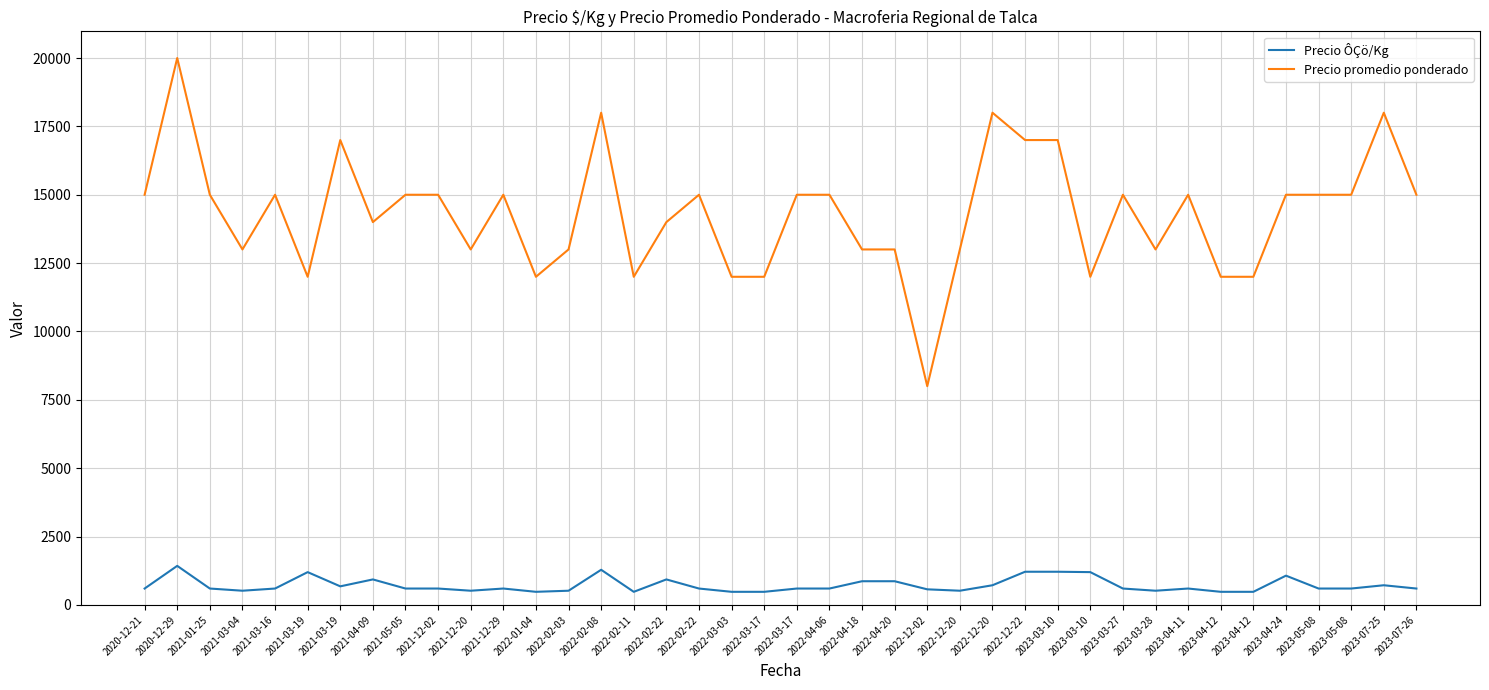

Does the chart have visible grid lines?

Yes